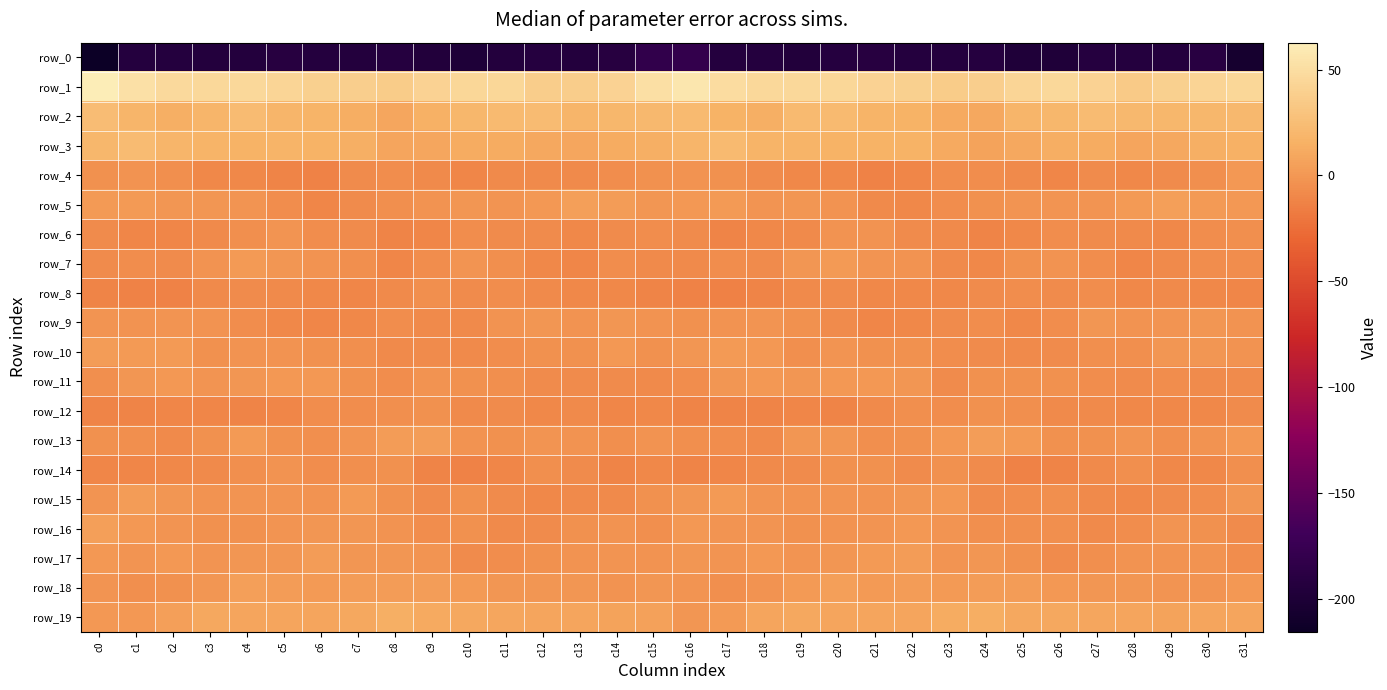

List the labels in order of row_7 value, largest first.

c4, c20, c19, c5, c21, c10, c26, c6, c3, c22, c25, c11, c7, c31, c1, c30, c27, c9, c14, c17, c18, c2, c0, c23, c16, c15, c29, c12, c24, c8, c13, c28